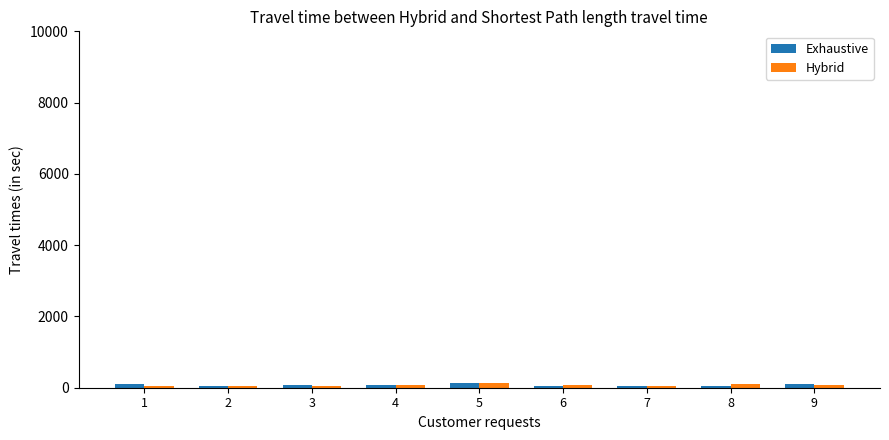

What is the total value across all series at 4?

148